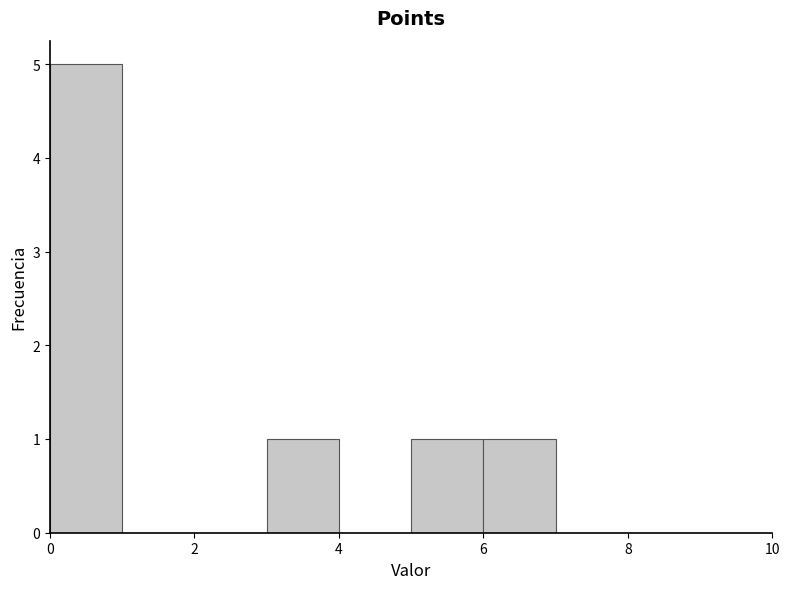

What is the height of the bar covering 6 to 7 on the x-axis? The values are not printed on the chart, so give them approximately, as read against the axis.

1